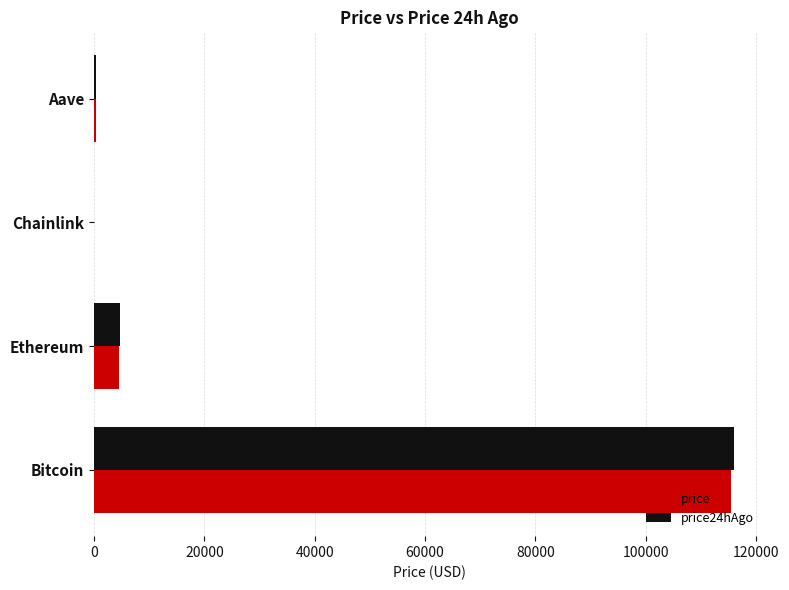

What is the maximum value shown in the chart?

115939.0